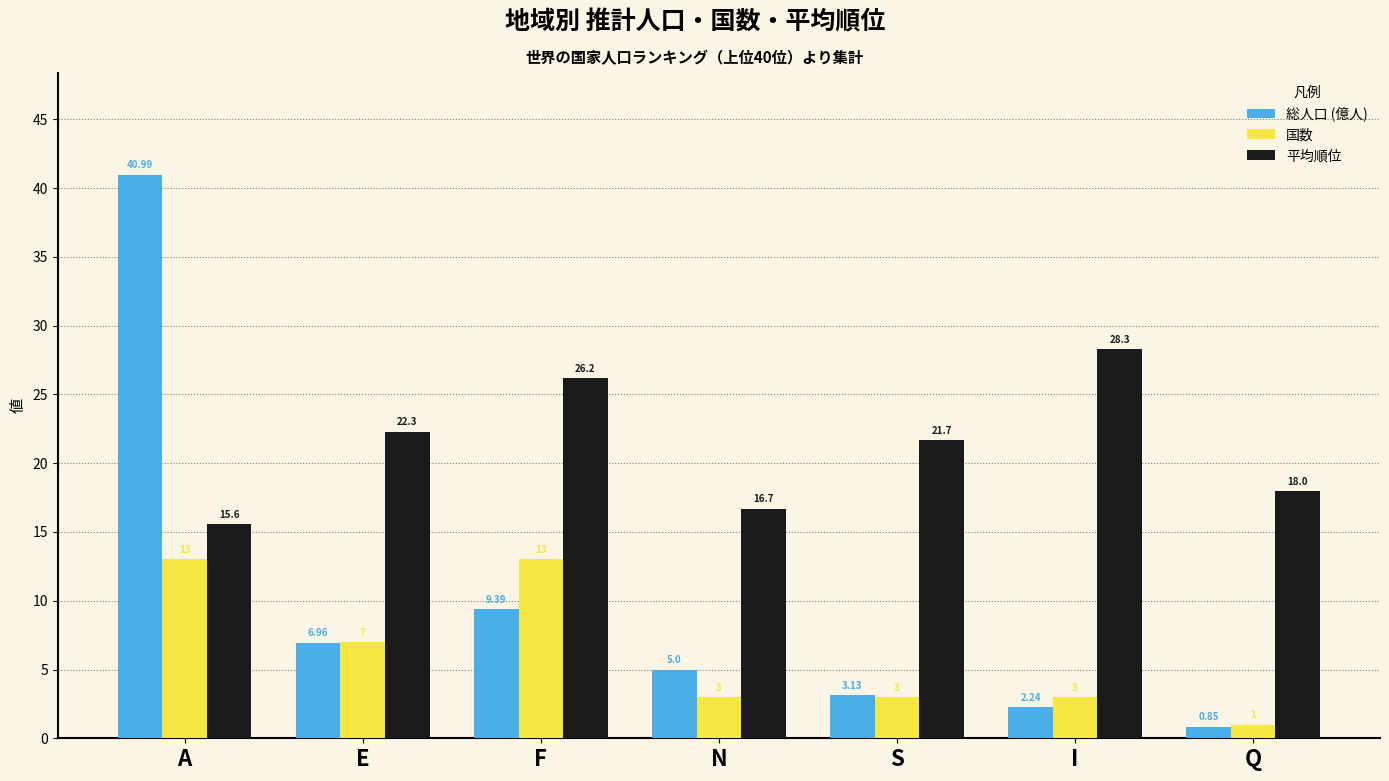

What is the sum of the 国数 values at Q and F?

14.0